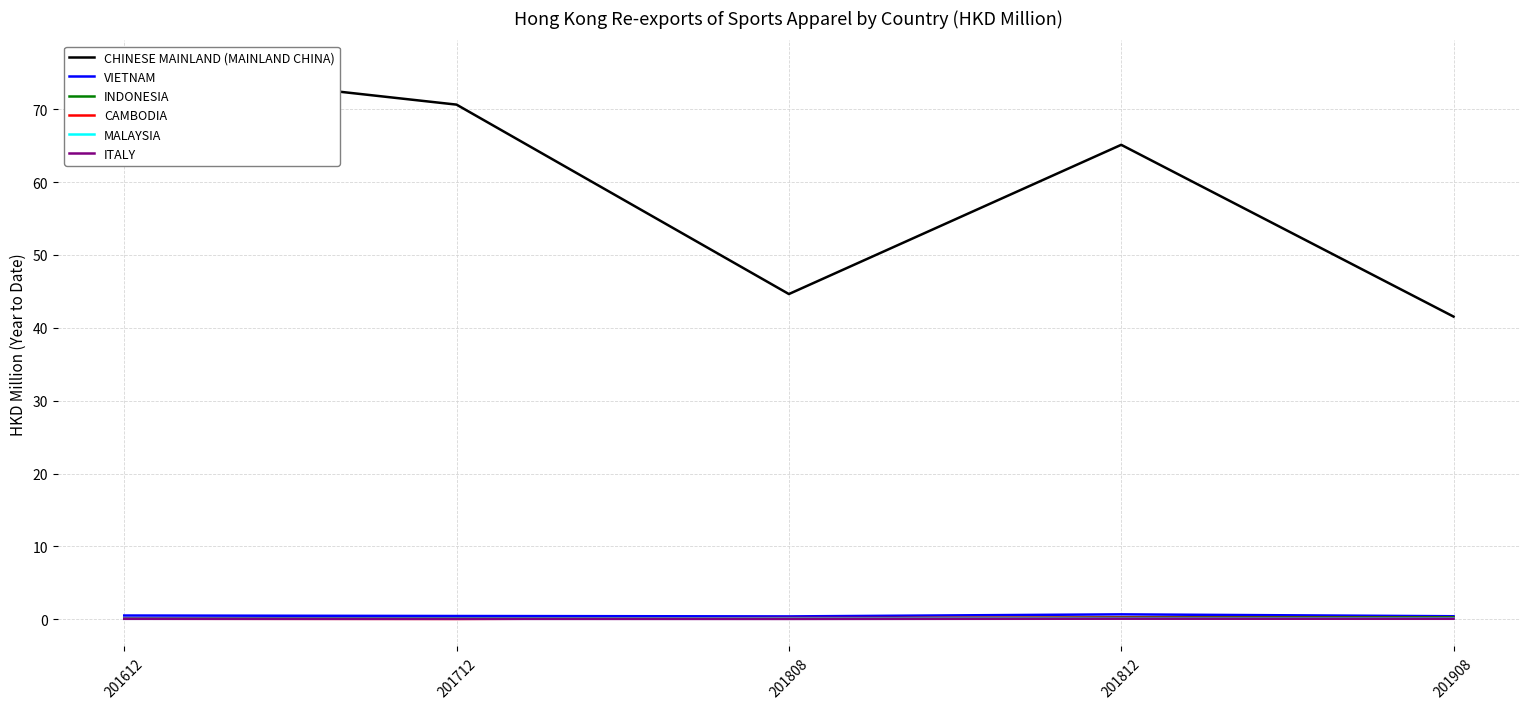

Where is the first local maximum for INDONESIA?

201712